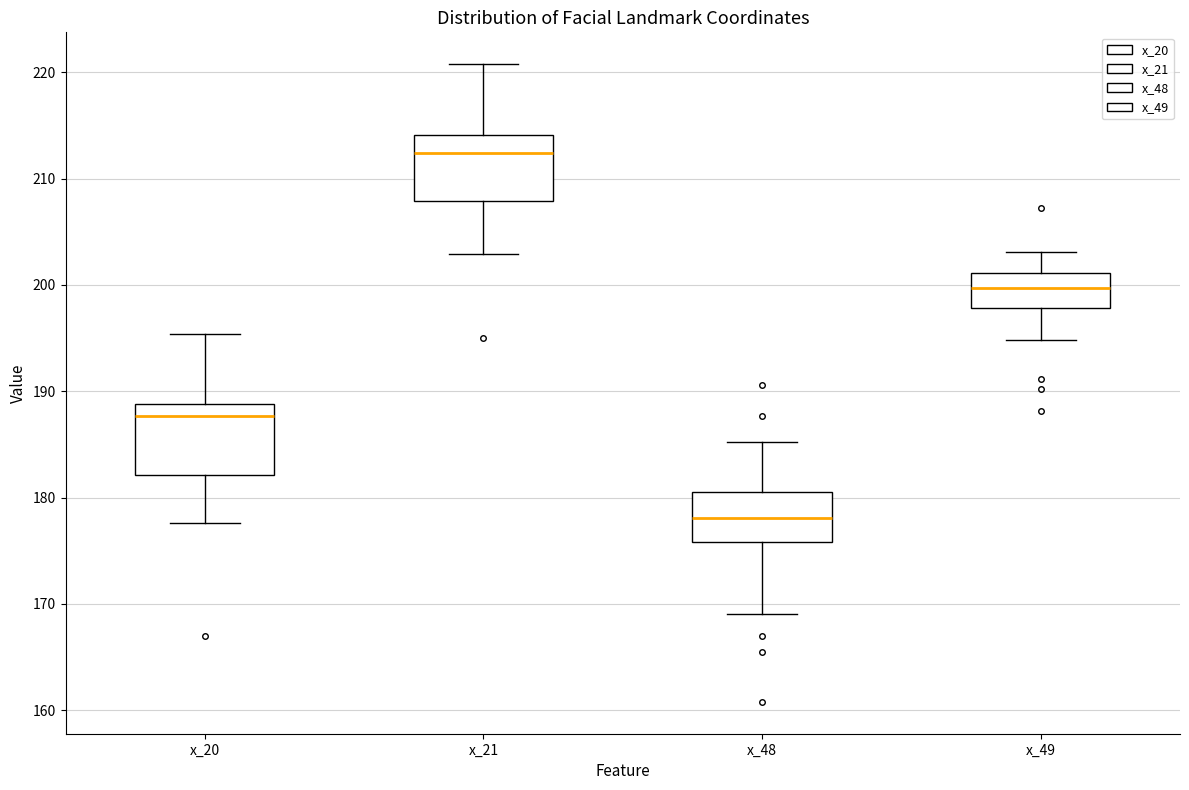

Where does the lower whisker of the box for x_48 end on the y-axis? The values are not printed on the chart, so give them approximately, as read against the axis.

169